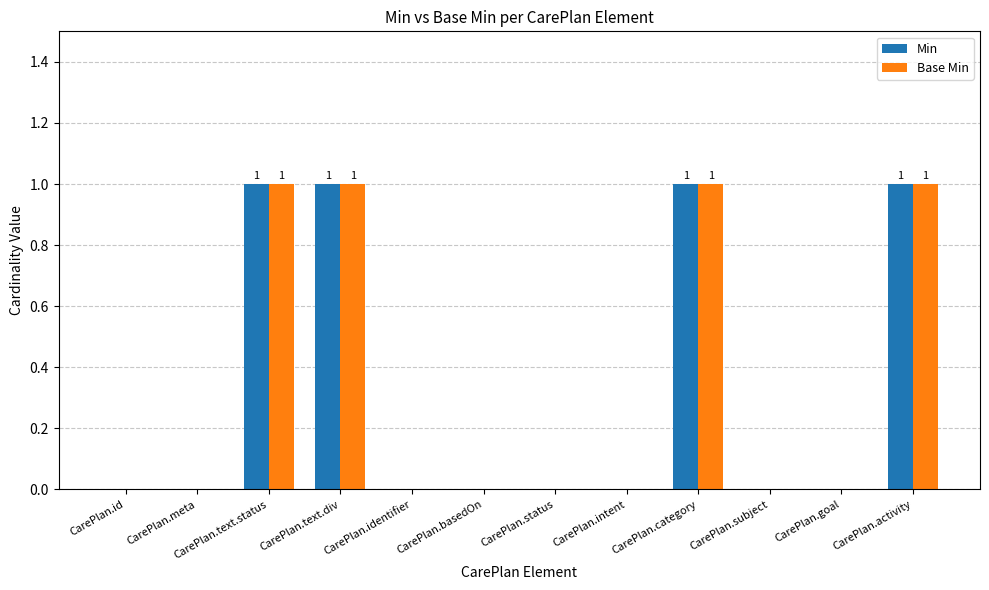

Reading left to right, what are all the values shown in this chart?

Min: CarePlan.id=0	CarePlan.meta=0	CarePlan.text.status=1	CarePlan.text.div=1	CarePlan.identifier=0	CarePlan.basedOn=0	CarePlan.status=0	CarePlan.intent=0	CarePlan.category=1	CarePlan.subject=0	CarePlan.goal=0	CarePlan.activity=1
Base Min: CarePlan.id=0	CarePlan.meta=0	CarePlan.text.status=1	CarePlan.text.div=1	CarePlan.identifier=0	CarePlan.basedOn=0	CarePlan.status=0	CarePlan.intent=0	CarePlan.category=1	CarePlan.subject=0	CarePlan.goal=0	CarePlan.activity=1